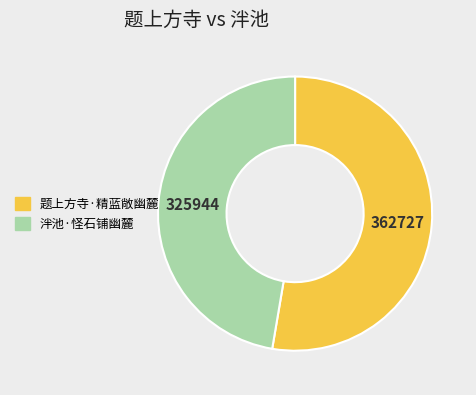

Does 泮池·怪石铺幽麓 account for over 50% of the chart?

No